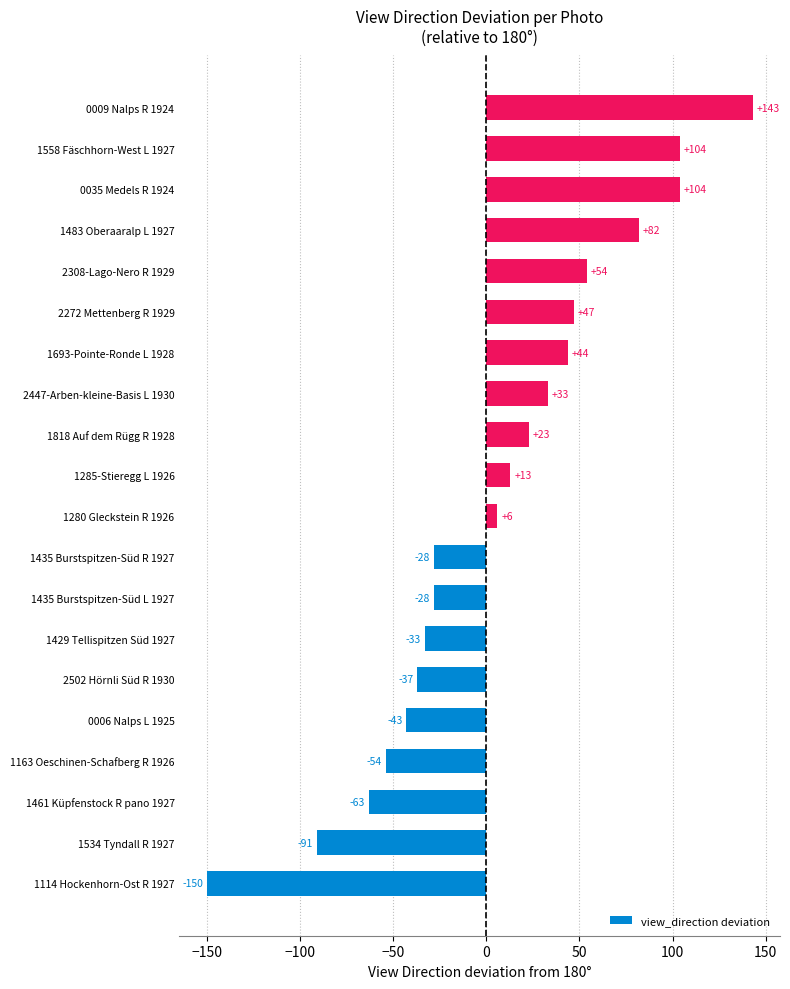

Reading bottom to top, extract all data points from this chart.

1114 Hockenhorn-Ost R 1927=-150	1534 Tyndall R 1927=-91	1461 Küpfenstock R pano 1927=-63	1163 Oeschinen-Schafberg R 1926=-54	0006 Nalps L 1925=-43	2502 Hörnli Süd R 1930=-37	1429 Tellispitzen Süd 1927=-33	1435 Burstspitzen-Süd L 1927=-28	1435 Burstspitzen-Süd R 1927=-28	1280 Gleckstein R 1926=6	1285-Stieregg L 1926=13	1818 Auf dem Rügg R 1928=23	2447-Arben-kleine-Basis L 1930=33	1693-Pointe-Ronde L 1928=44	2272 Mettenberg R 1929=47	2308-Lago-Nero R 1929=54	1483 Oberaaralp L 1927=82	0035 Medels R 1924=104	1558 Fäschhorn-West L 1927=104	0009 Nalps R 1924=143